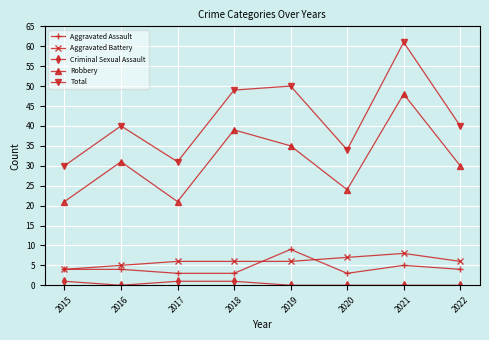

Count the number of data series in this chart.

5